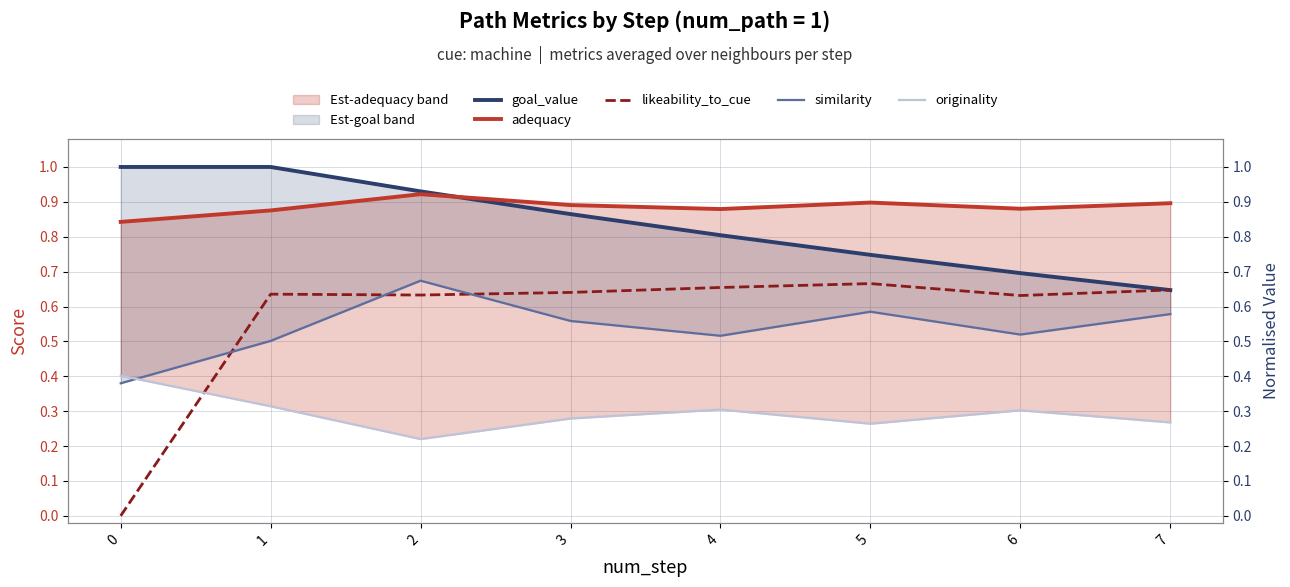

Rank the series at 5 from highest to lowest value.

adequacy, goal_value, likeability_to_cue, similarity, originality